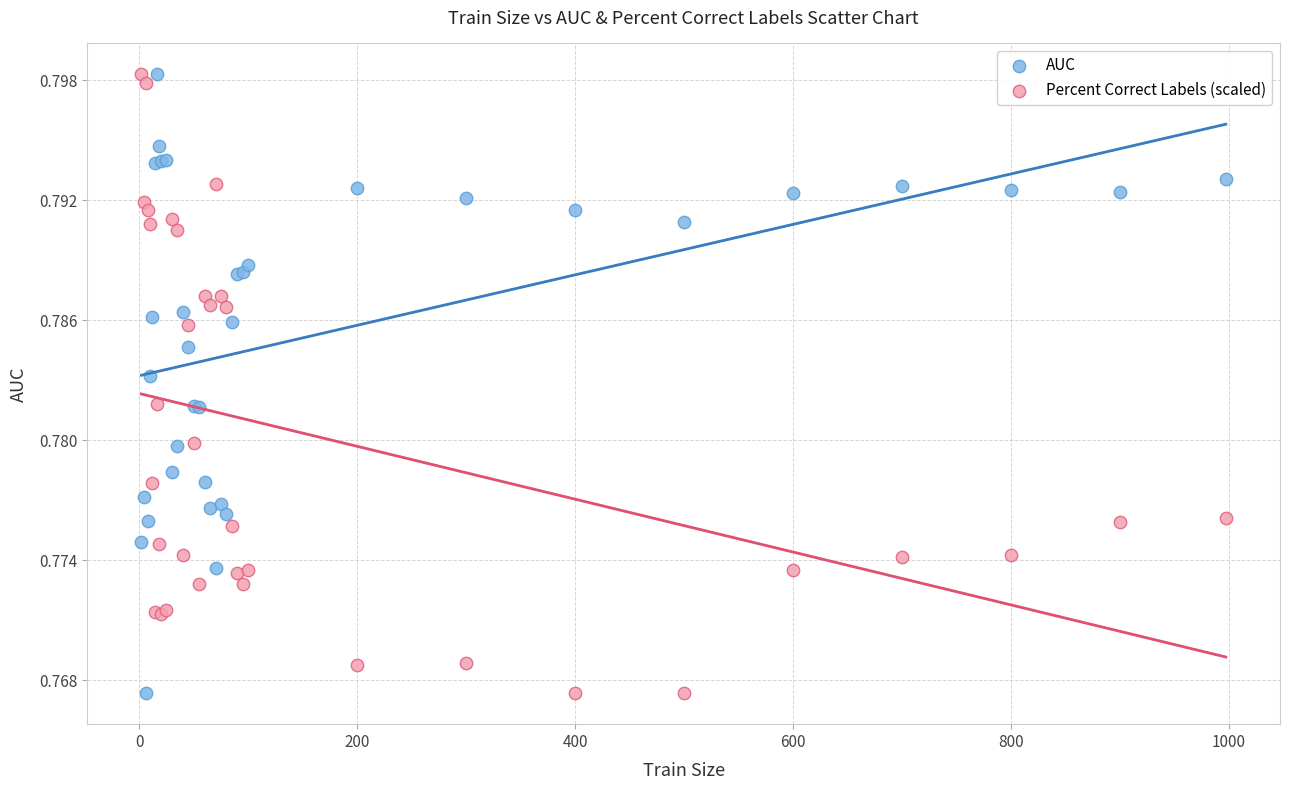

What is the X range (max minus min) for the scatter plot?

995.0